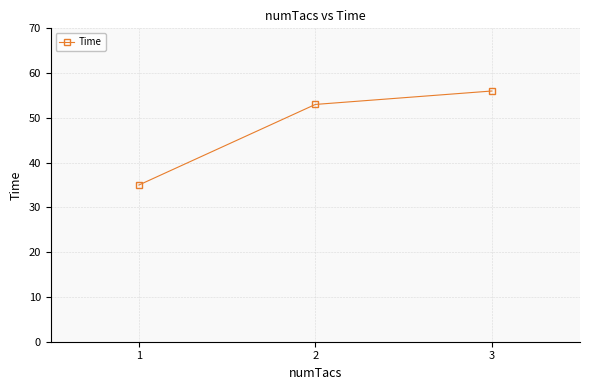

How many values are between 35 and 56?

3